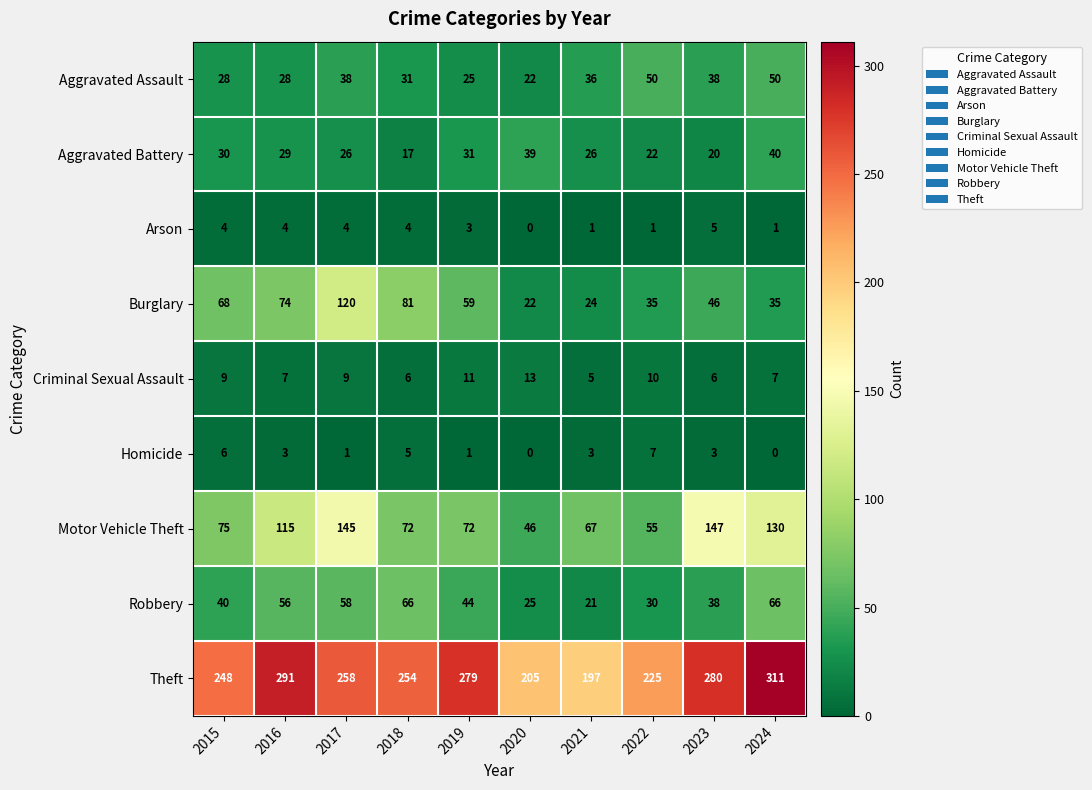

Which series has the largest range (max minus min)?

Theft